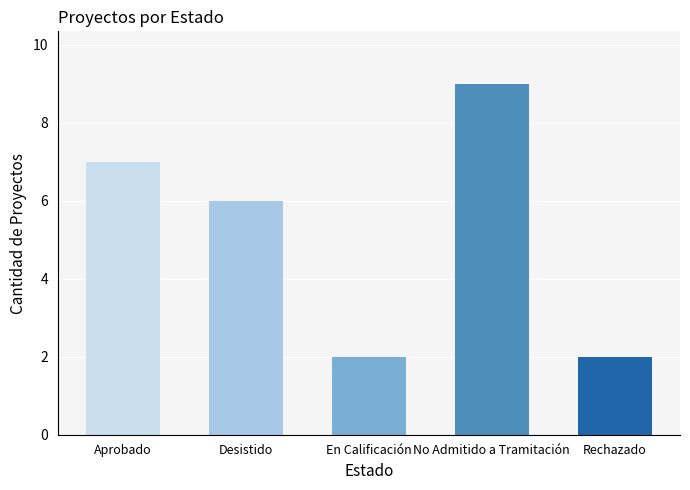

True or false: the data shows 7 at Aprobado.

True